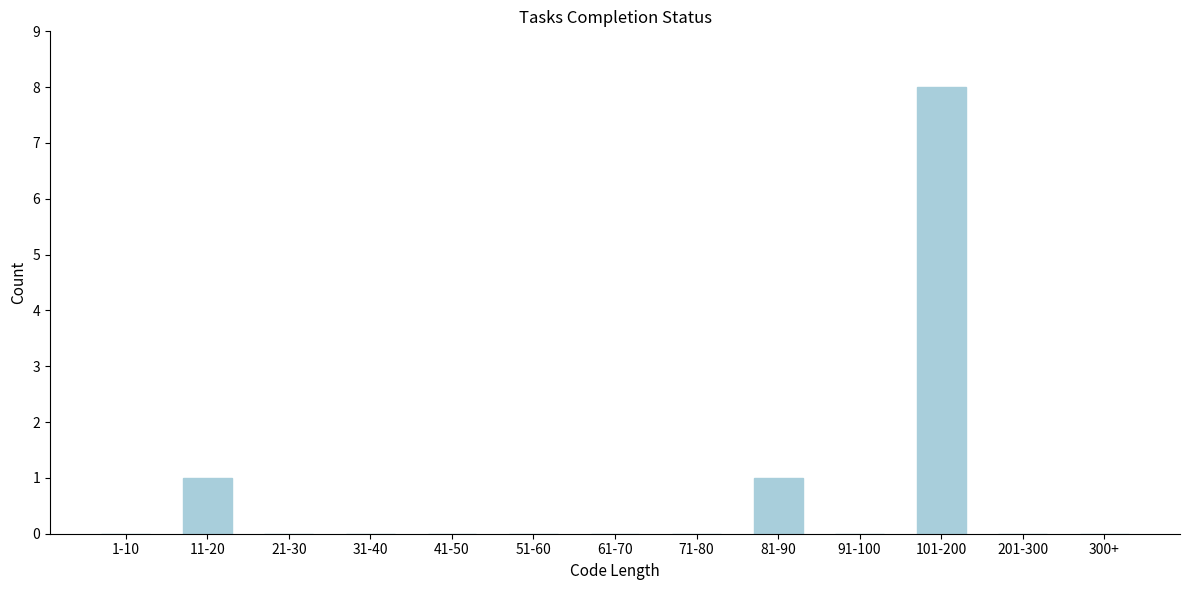

Reading left to right, extract all data points from this chart.

1-10=0	11-20=1	21-30=0	31-40=0	41-50=0	51-60=0	61-70=0	71-80=0	81-90=1	91-100=0	101-200=8	201-300=0	300+=0